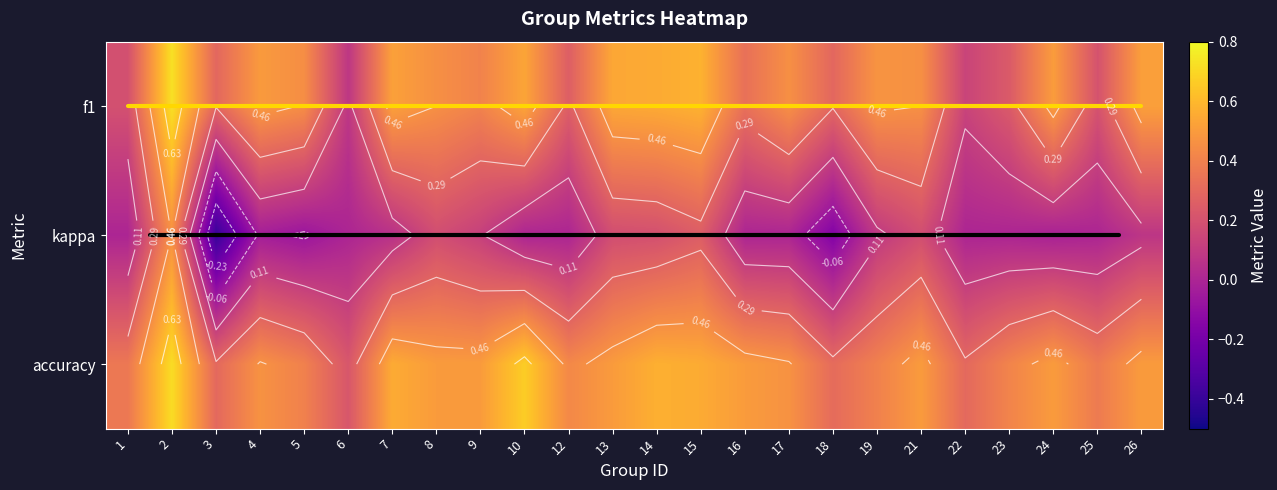

True or false: kappa has a value of -0.2 at 18.

False